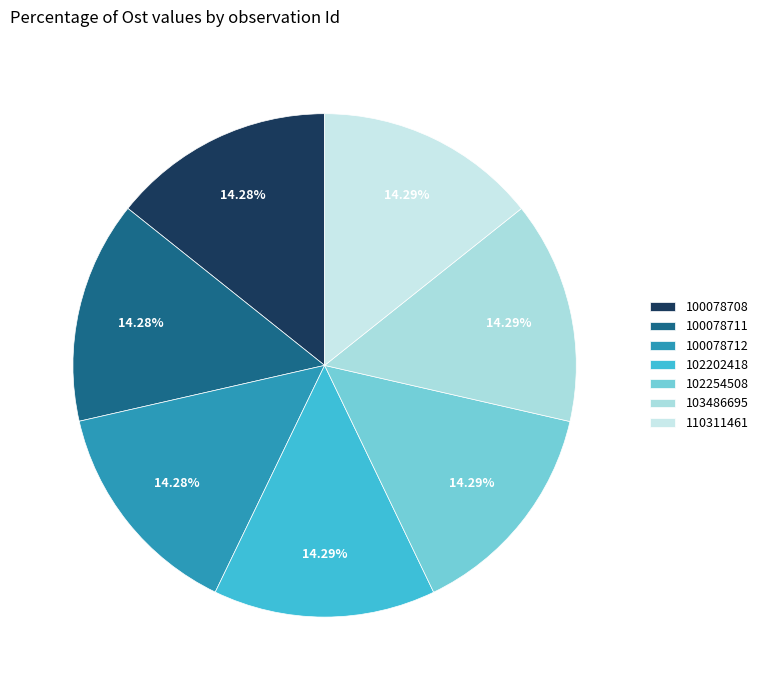

To the nearest percent, what is the average slice percentage?

14%